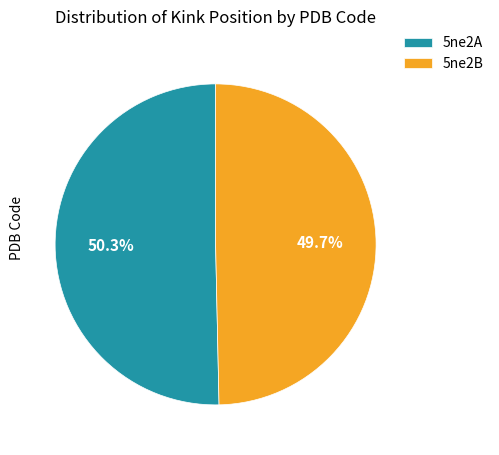

To the nearest percent, what percentage of the pie is 5ne2A?

50%